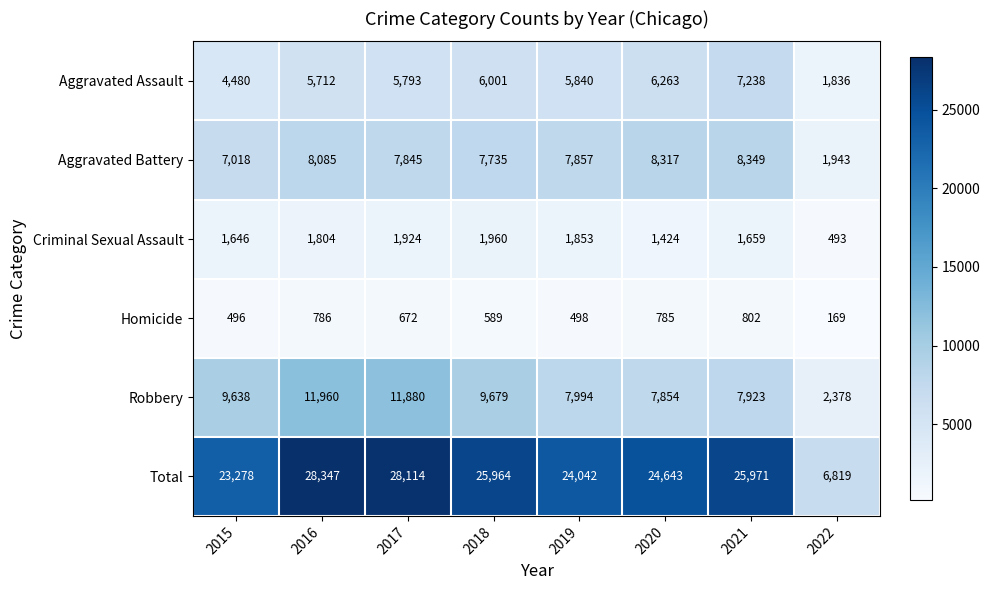

Which category has the highest value in the Total series?

2016